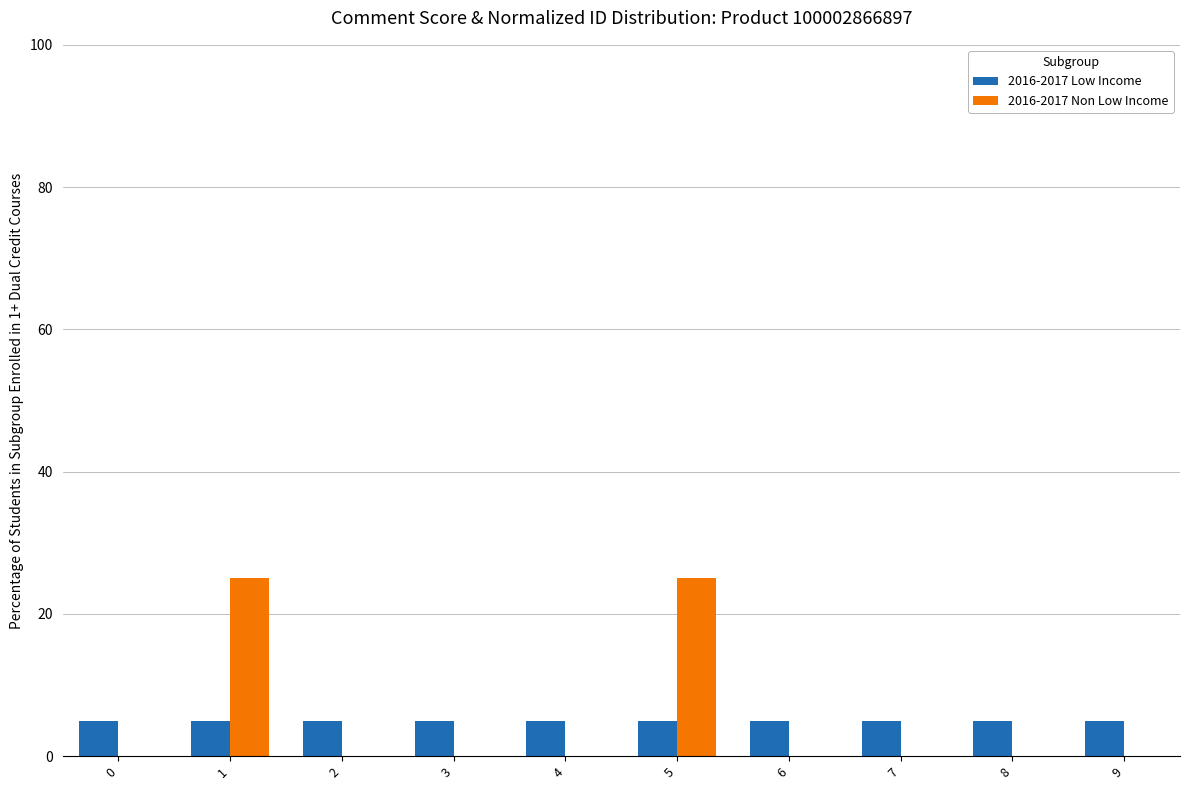

What is the highest value of the 2016-2017 Low Income series?

5